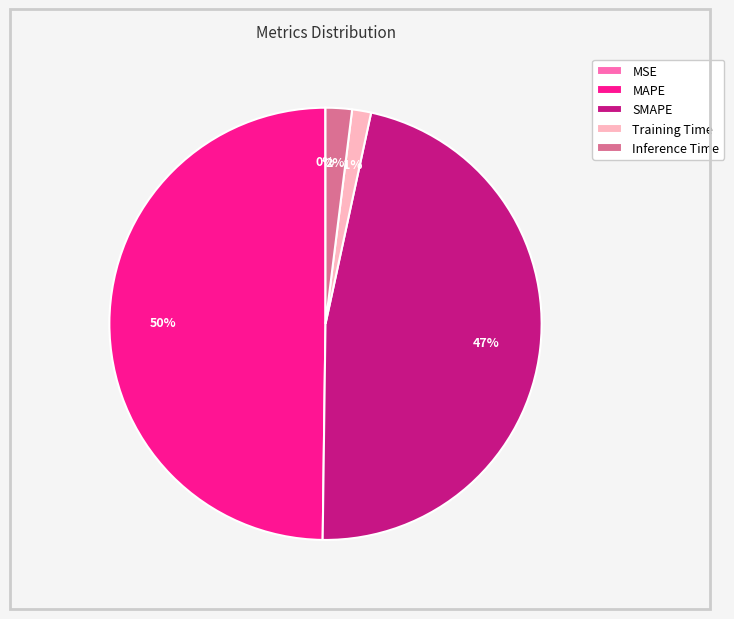

To the nearest percent, what is the average slice percentage?

20%